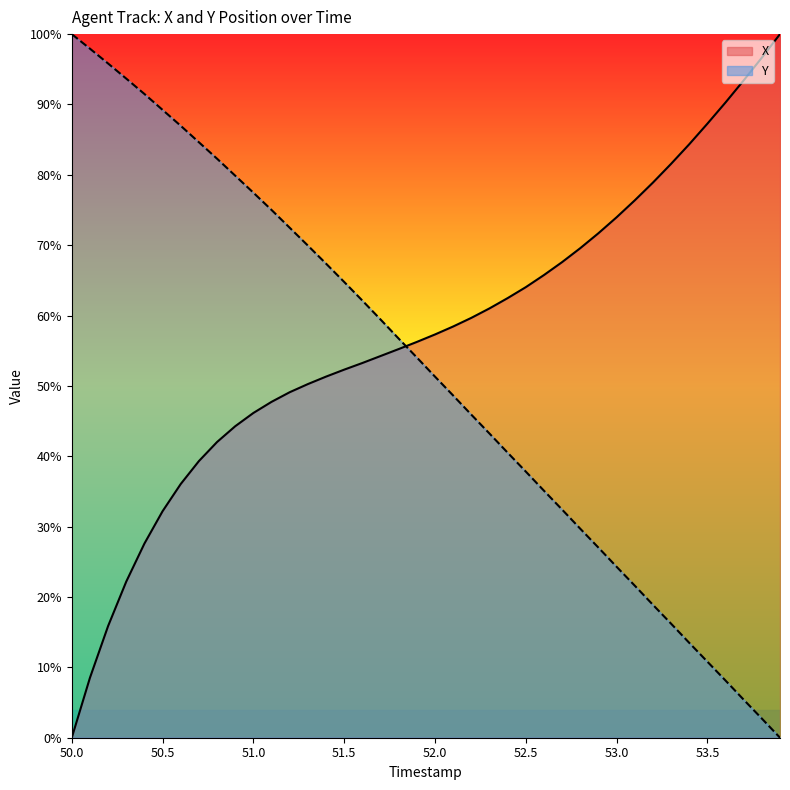

Reading left to right, transcribe all the data shown in this chart.

X: 0.0	8.5	15.9	22.2	27.6	32.2	36.1	39.3	42.0	44.3	46.2	47.7	49.1	50.3	51.3	52.3	53.3	54.2	55.2	56.2	57.3	58.4	59.7	61.0	62.5	64.0	65.8	67.6	69.6	71.7	74.0	76.4	78.9	81.6	84.3	87.3	90.3	93.4	96.7	100.0
Y: 100.0	97.9	95.8	93.7	91.5	89.2	87.0	84.6	82.3	79.9	77.5	75.0	72.5	70.0	67.4	64.8	62.1	59.4	56.7	54.0	51.3	48.6	45.9	43.2	40.5	37.8	35.1	32.4	29.7	27.0	24.3	21.6	18.9	16.2	13.5	10.8	8.1	5.4	2.7	0.0